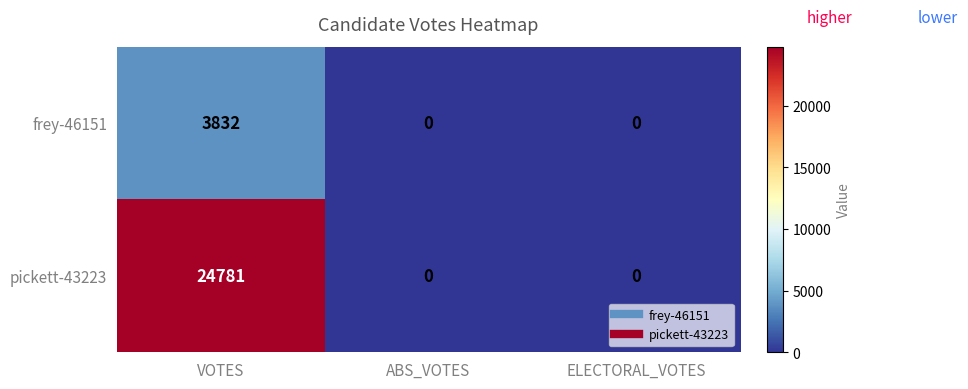

At how many categories does at least one series exceed 2932?

1